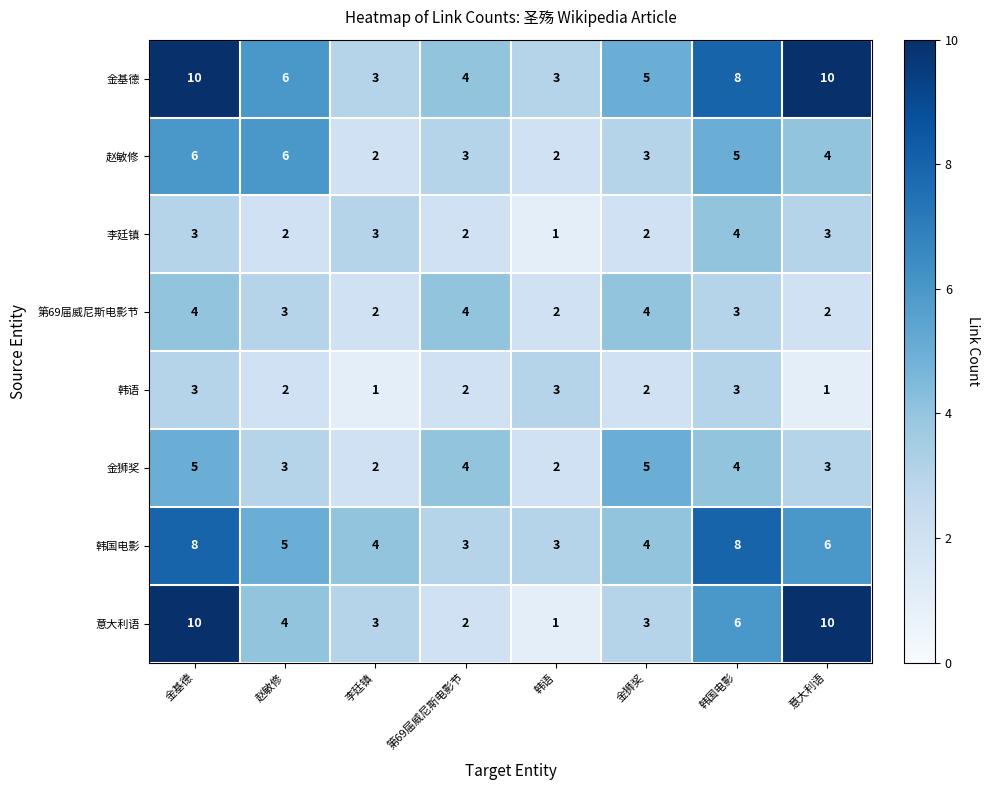

Which series has the largest range (max minus min)?

意大利语